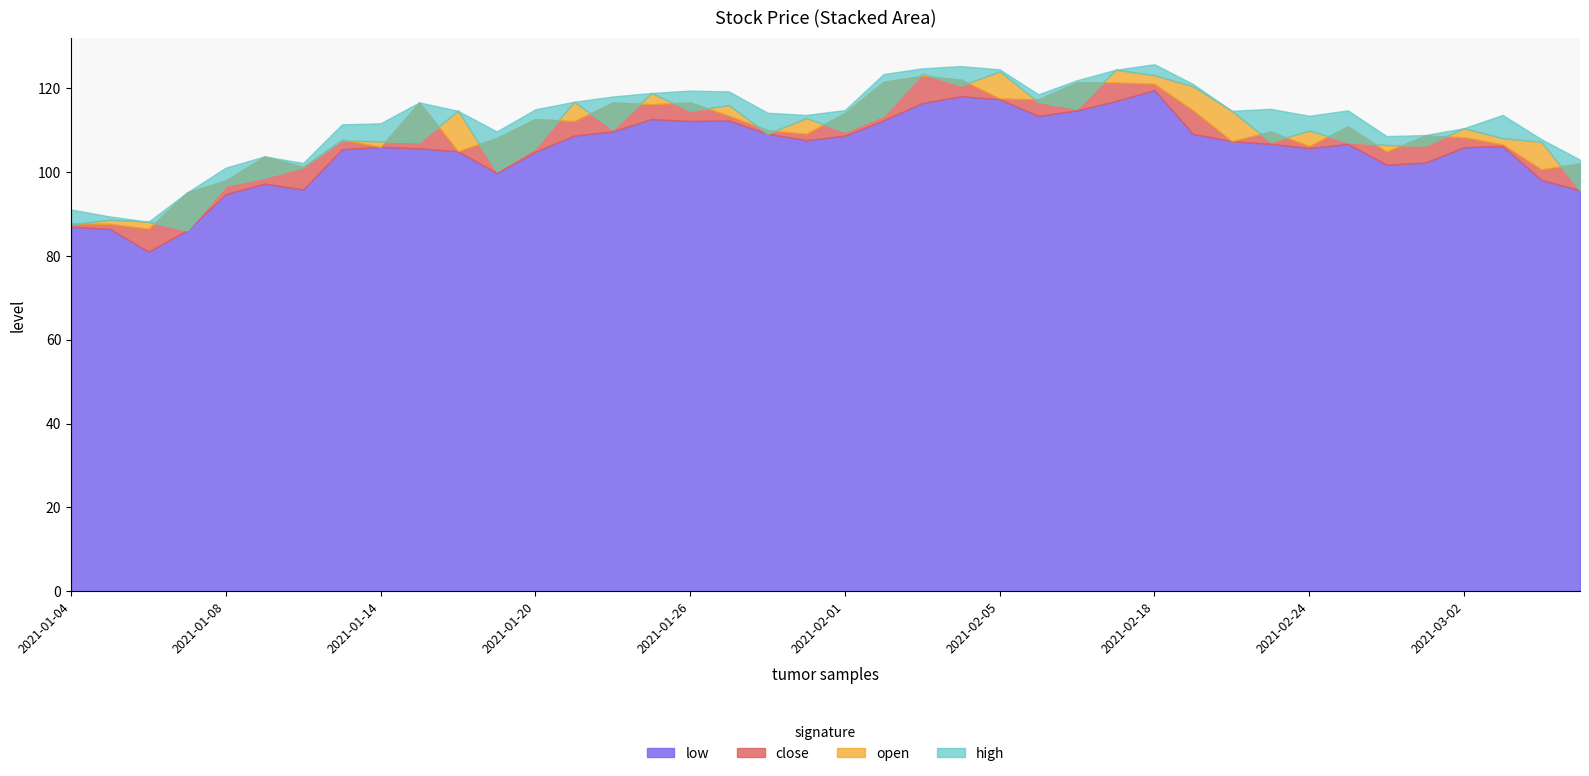

Rank the categories by close value from lowest to highest.

2021-01-06, 2021-01-05, 2021-01-04, 2021-01-07, 2021-01-08, 2021-03-04, 2021-01-12, 2021-03-05, 2021-01-11, 2021-02-26, 2021-01-18, 2021-01-14, 2021-02-24, 2021-03-03, 2021-02-22, 2021-01-13, 2021-01-19, 2021-03-02, 2021-03-01, 2021-01-29, 2021-02-23, 2021-01-28, 2021-02-25, 2021-01-21, 2021-01-20, 2021-01-27, 2021-02-01, 2021-02-19, 2021-01-25, 2021-01-22, 2021-01-26, 2021-01-15, 2021-02-08, 2021-02-05, 2021-02-18, 2021-02-10, 2021-02-09, 2021-02-02, 2021-02-04, 2021-02-03